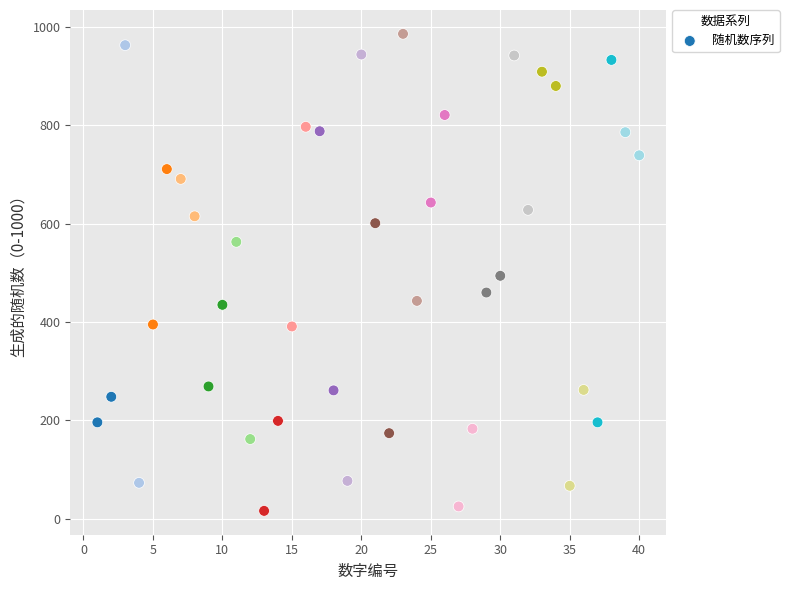

What is the range of X values (max minus min)?

39